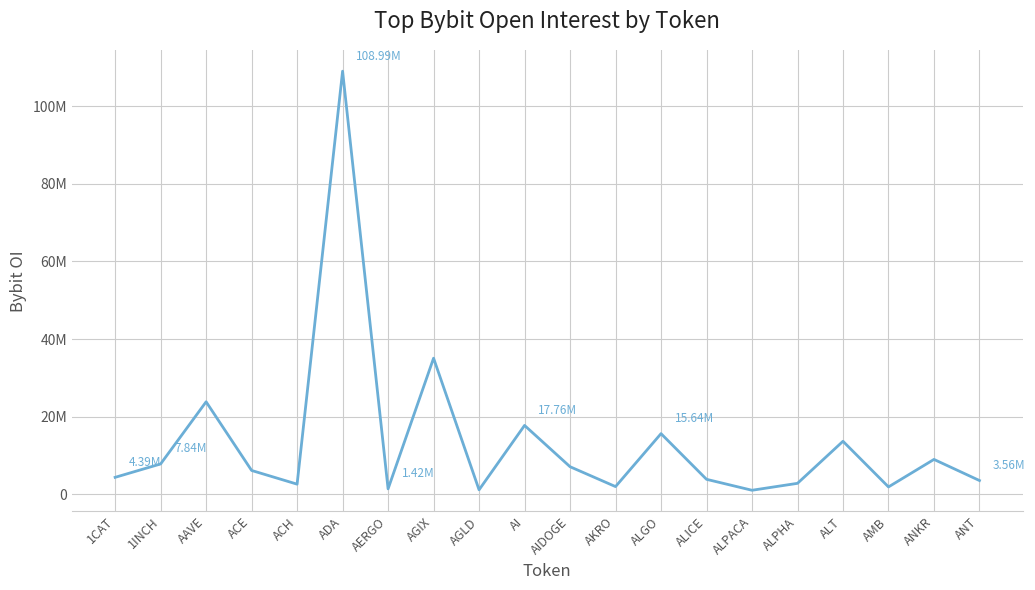

Is this an area chart (filled region under the line)?

No